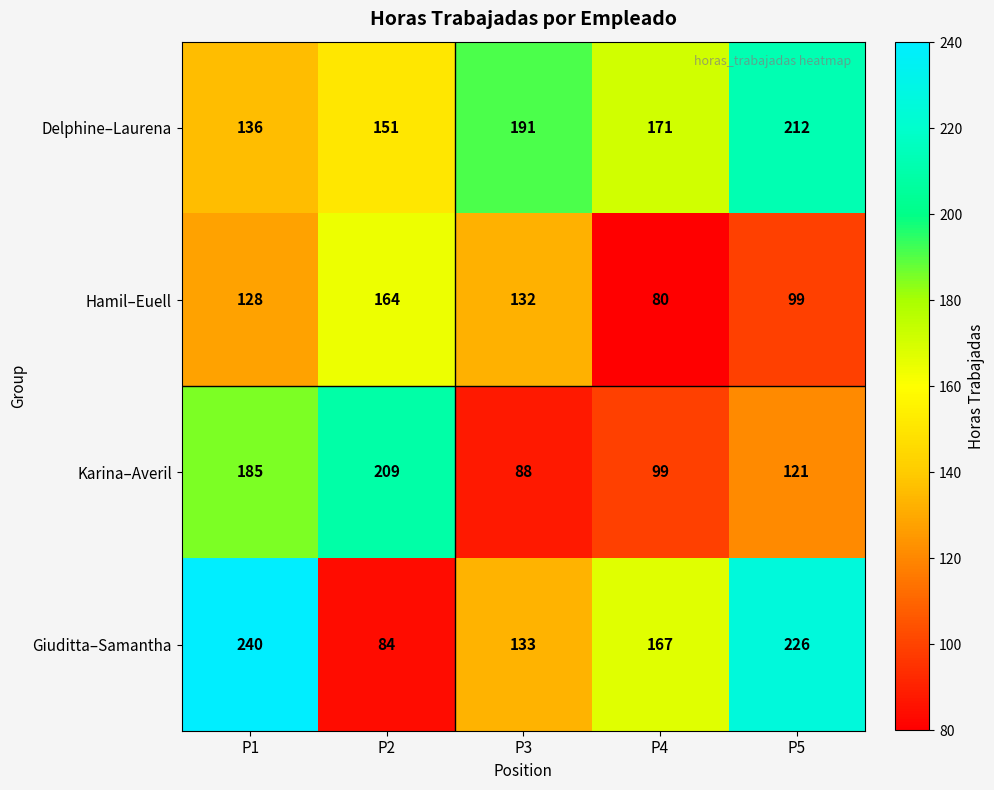

Reading right to left, transcribe all the data shown in this chart.

Delphine–Laurena: P5=212	P4=171	P3=191	P2=151	P1=136
Hamil–Euell: P5=99	P4=80	P3=132	P2=164	P1=128
Karina–Averil: P5=121	P4=99	P3=88	P2=209	P1=185
Giuditta–Samantha: P5=226	P4=167	P3=133	P2=84	P1=240